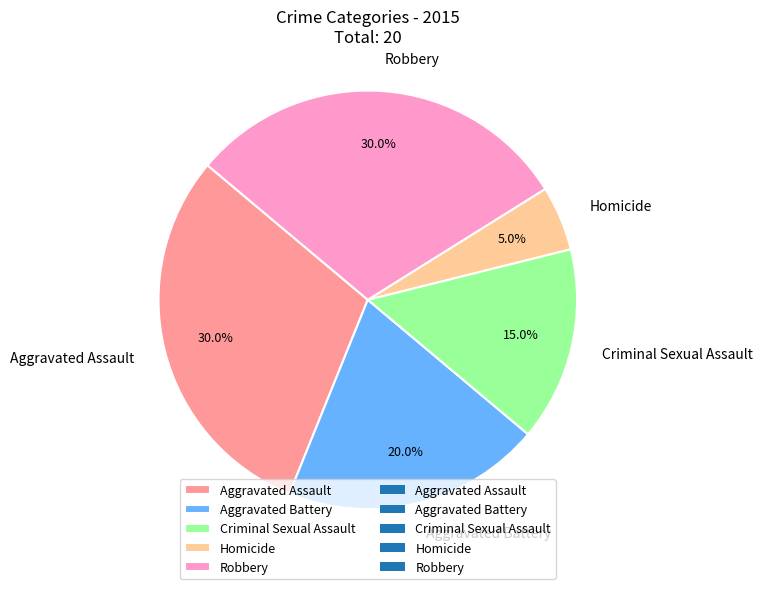

Between Criminal Sexual Assault and Aggravated Battery, which is larger?

Aggravated Battery